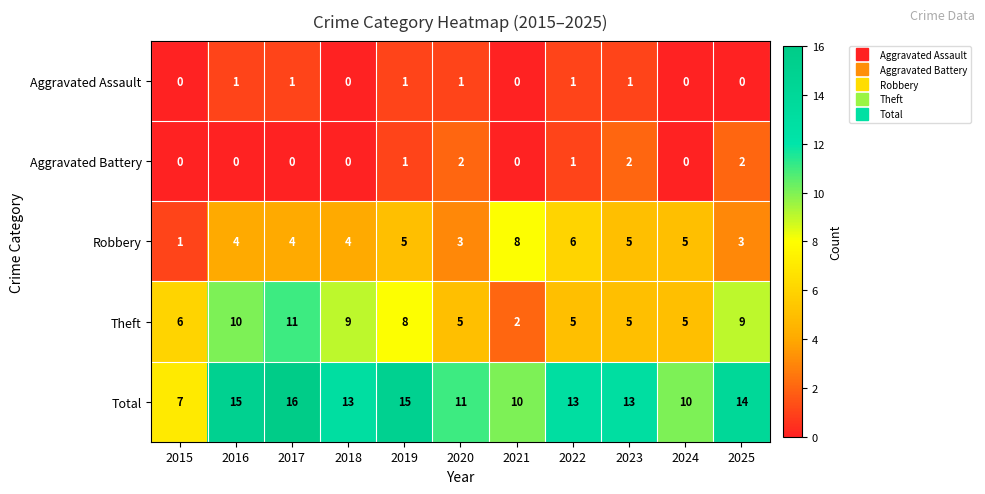

At how many categories does at least one series exceed 9?

10